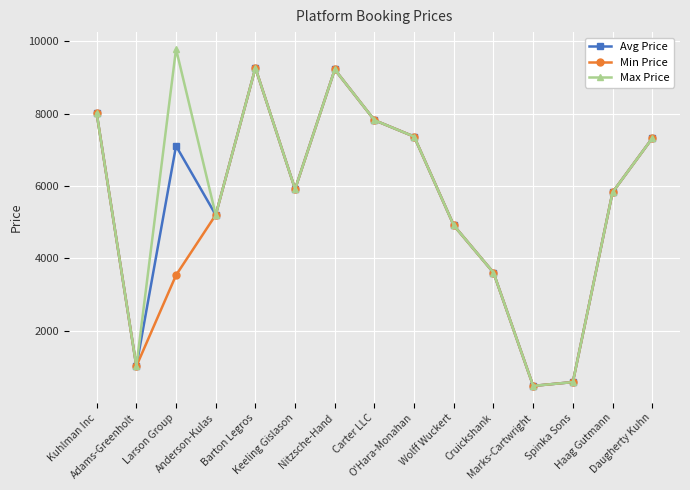

Which label corresponds to the largest value in the chart?

Larson Group